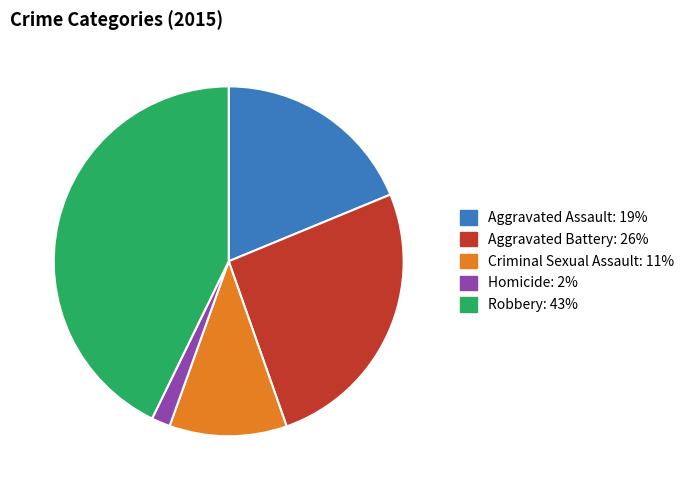

Is Robbery the majority of the pie?

No